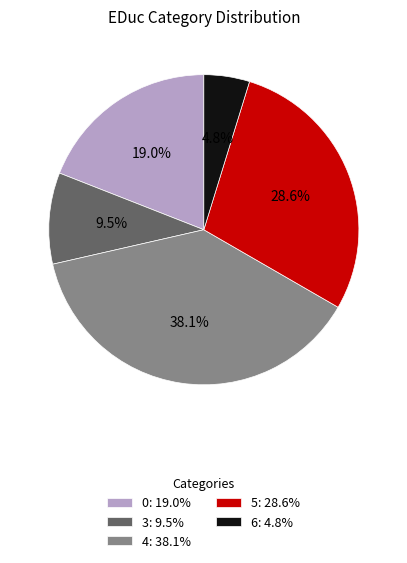

Rank the categories by value from highest to lowest.

4: 38.1%, 5: 28.6%, 0: 19.0%, 3: 9.5%, 6: 4.8%